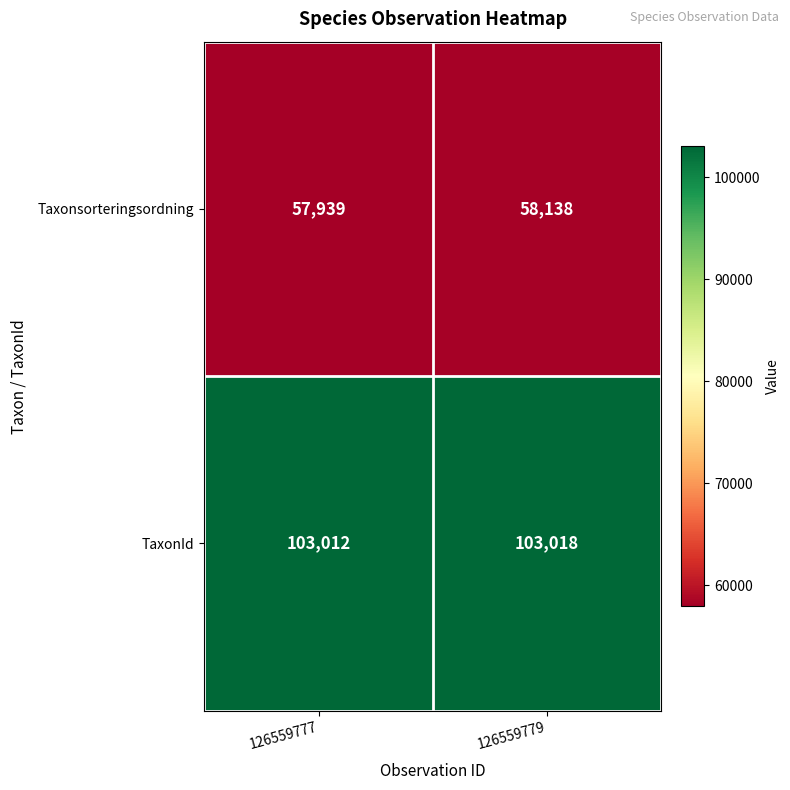

What is the greatest value displayed?

103018